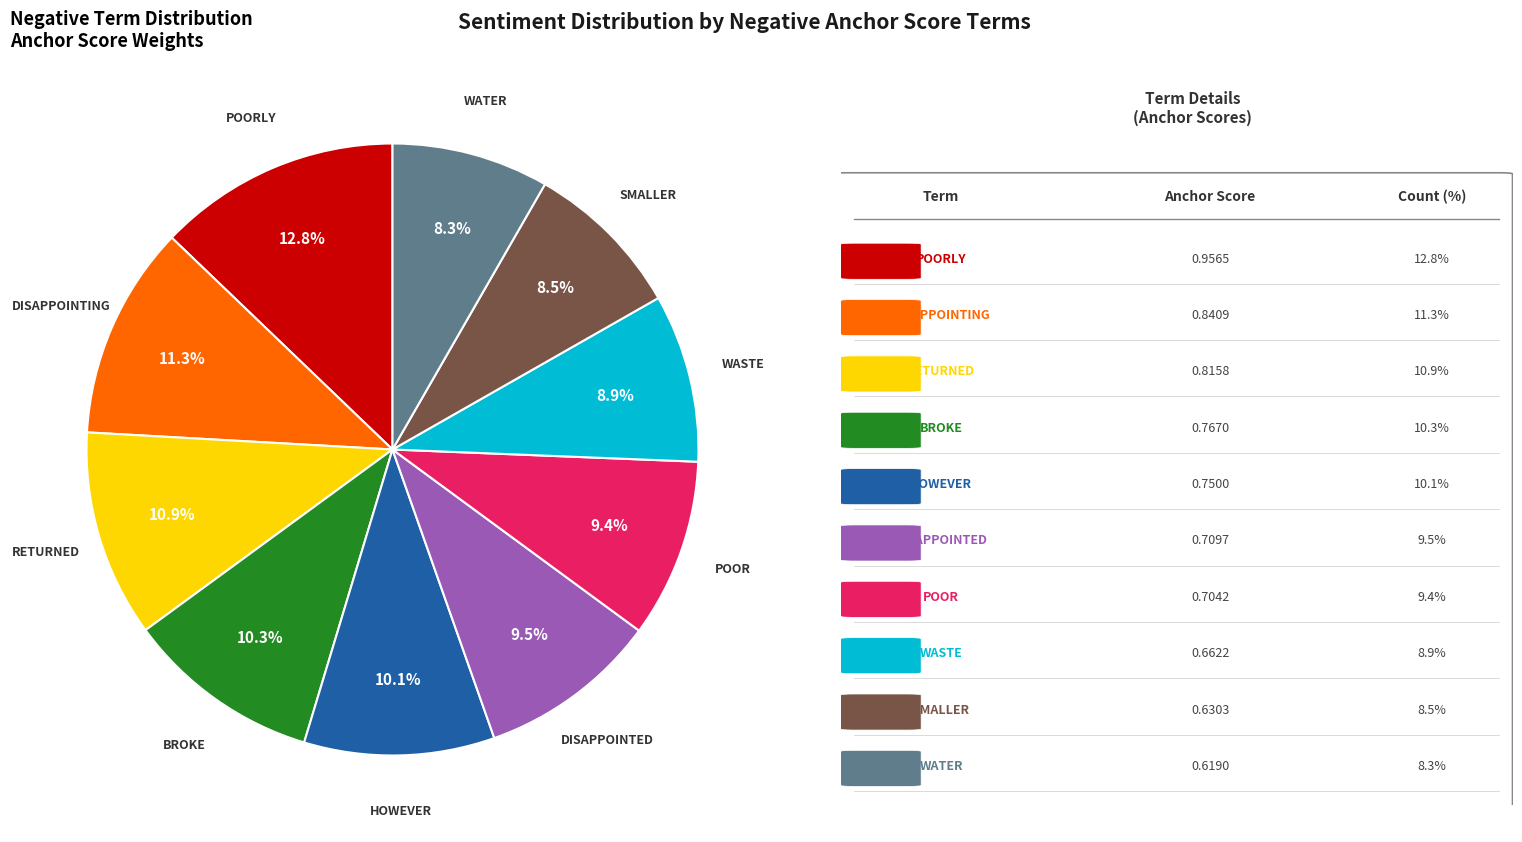

Does any single category account for the majority?

No